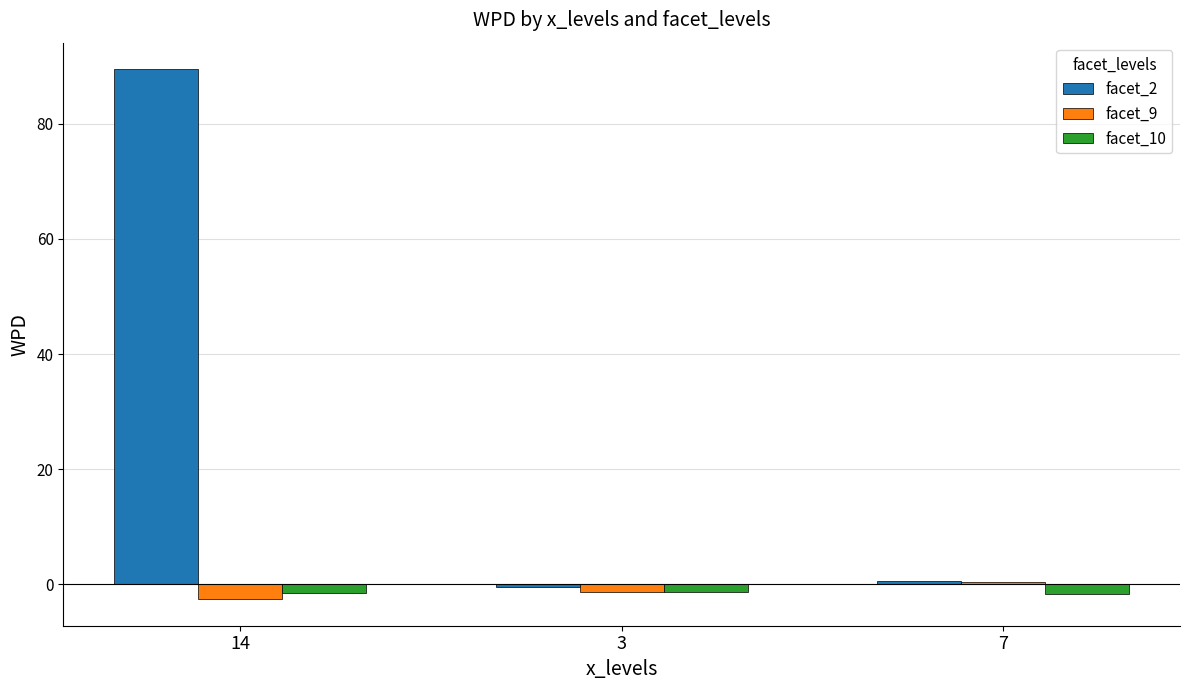

What is the spread (max minus min) of values at 14?

92.1